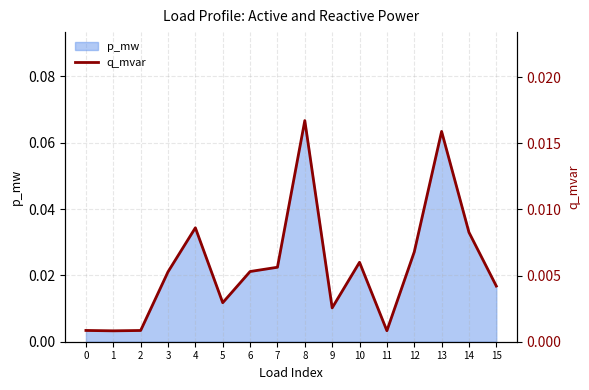

The value at 12 is 0.0. True or false?

True